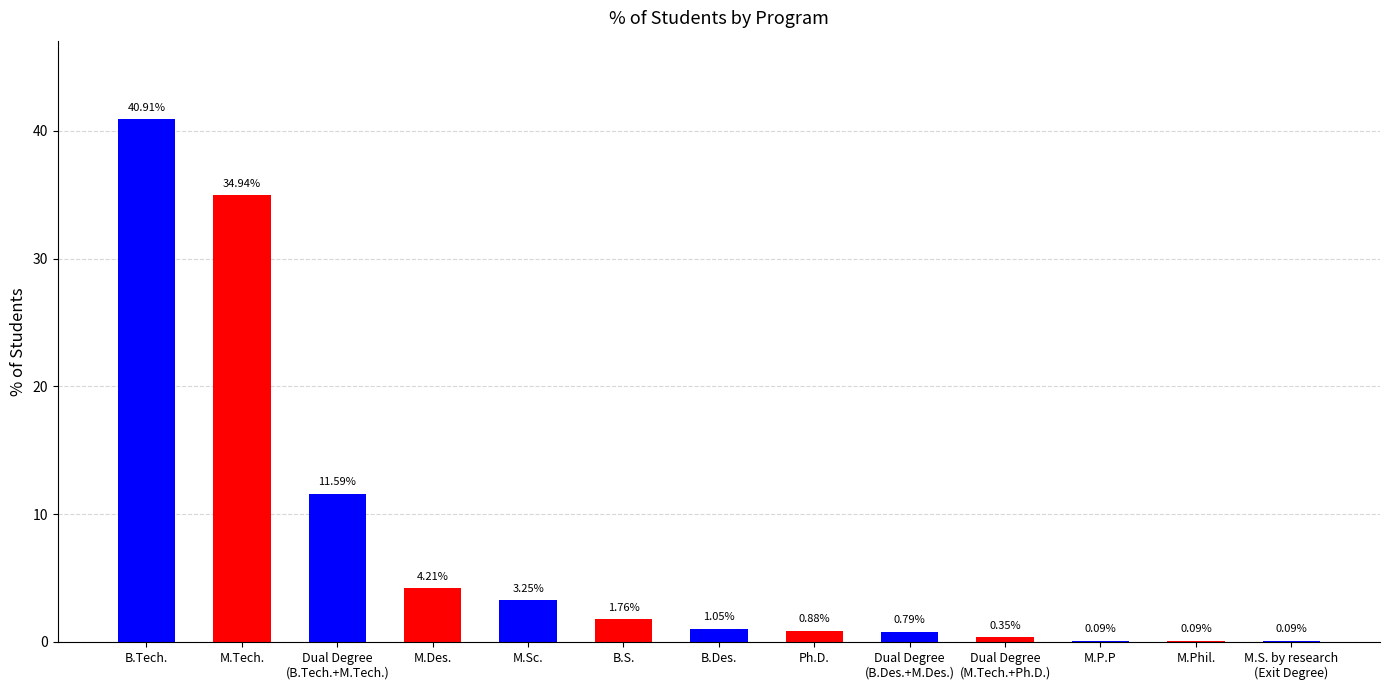

Count the number of data series in this chart.

1